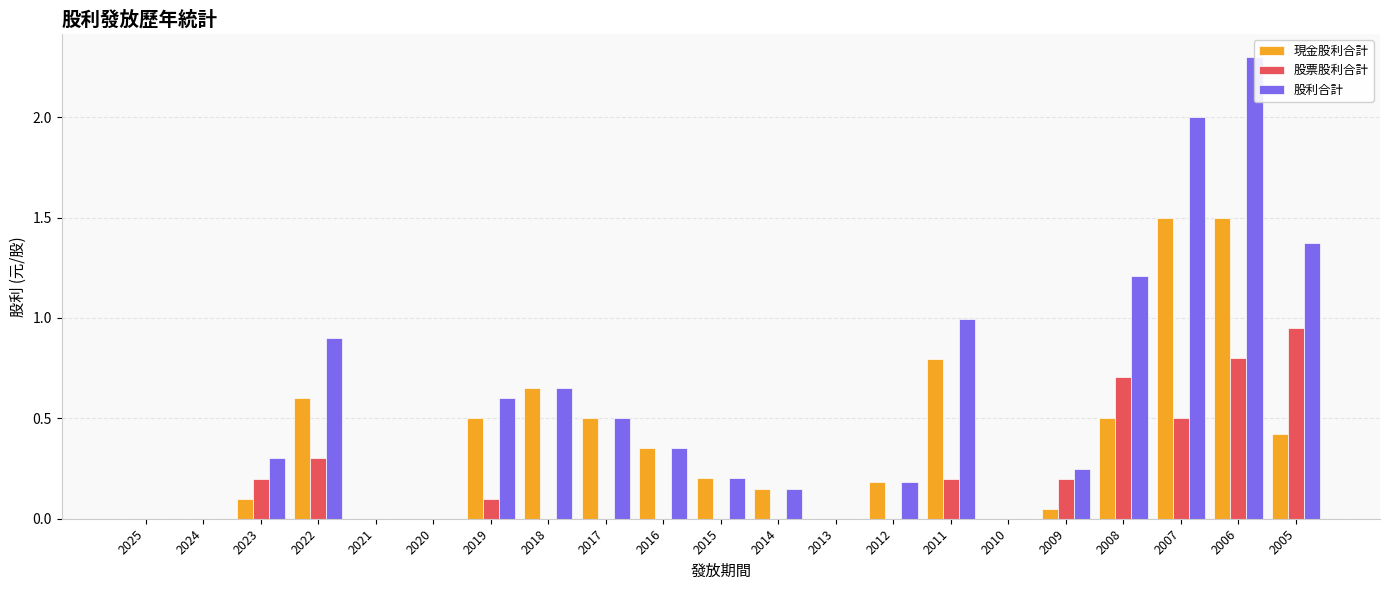

What is the average value of the 現金股利合計 series?

0.4